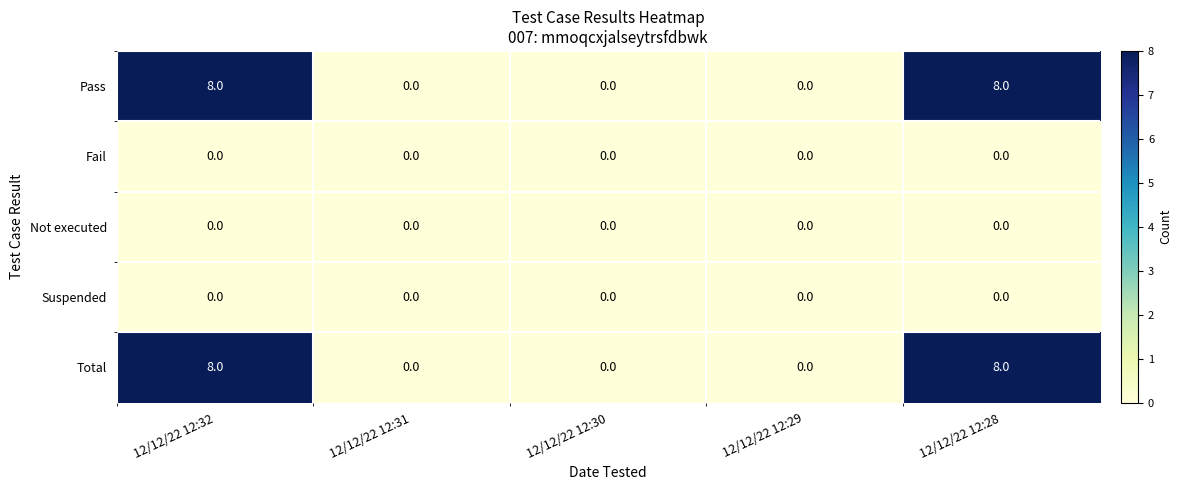

What is the difference between the maximum and minimum values in the Pass series?

8